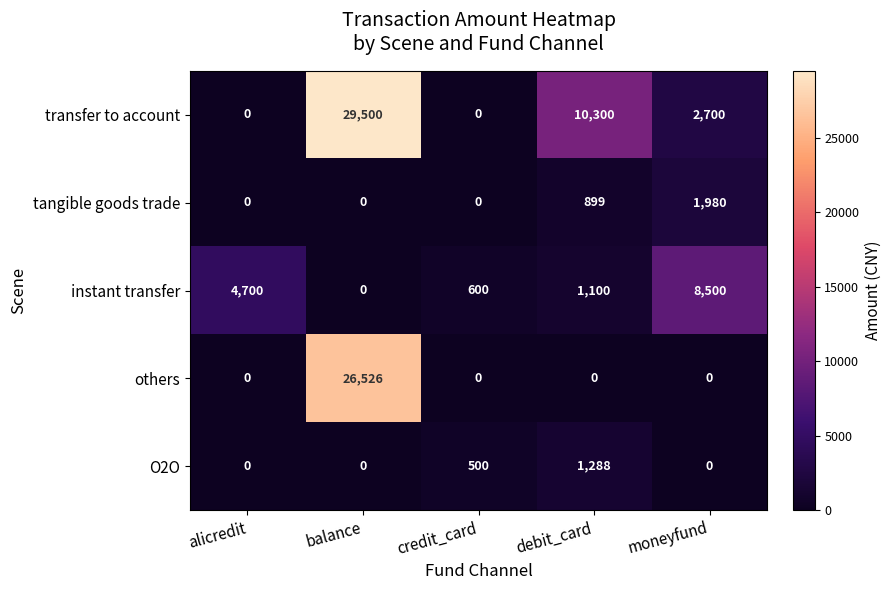

Reading left to right, extract all data points from this chart.

transfer to account: 0	29500	0	10300	2700
tangible goods trade: 0	0	0	899	1980
instant transfer: 4700	0	600	1100	8500
others: 0	26526	0	0	0
O2O: 0	0	500	1288	0